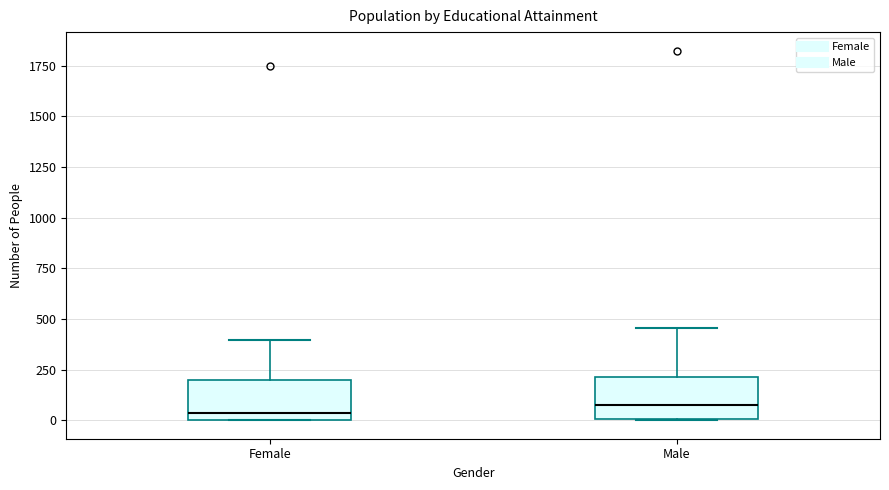

Reading left to right, transcribe this box plot: for each box, give where its median line is, the range the box spans, and where its two whiskers end, as read against the y-axis. The values are not printed on the chart, so give them approximately, as read against the axis.

Female: median 50, box 0 to 200, whiskers 0 to 400
Male: median 100, box 0 to 200, whiskers 0 to 450